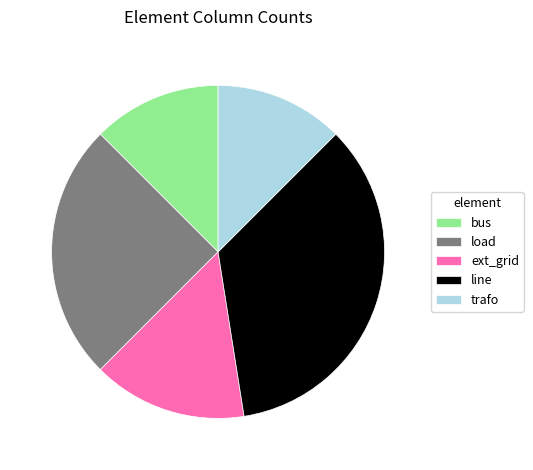

Do ext_grid and trafo together represent more than half of the pie?

No